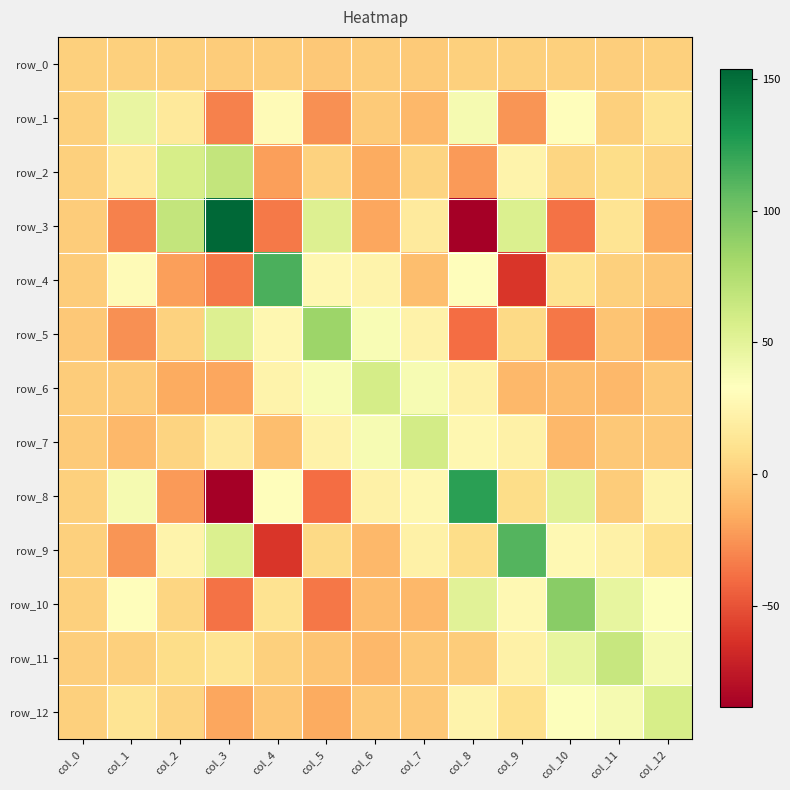

Where is row_7 nearest to the value 24?

col_5